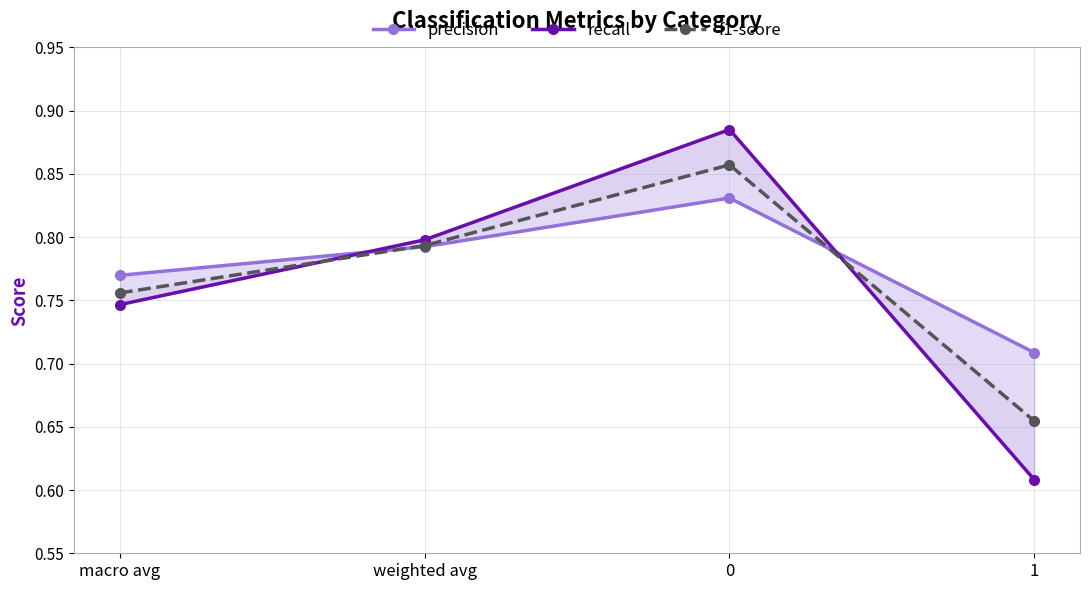

How many lines are shown in the chart?

3